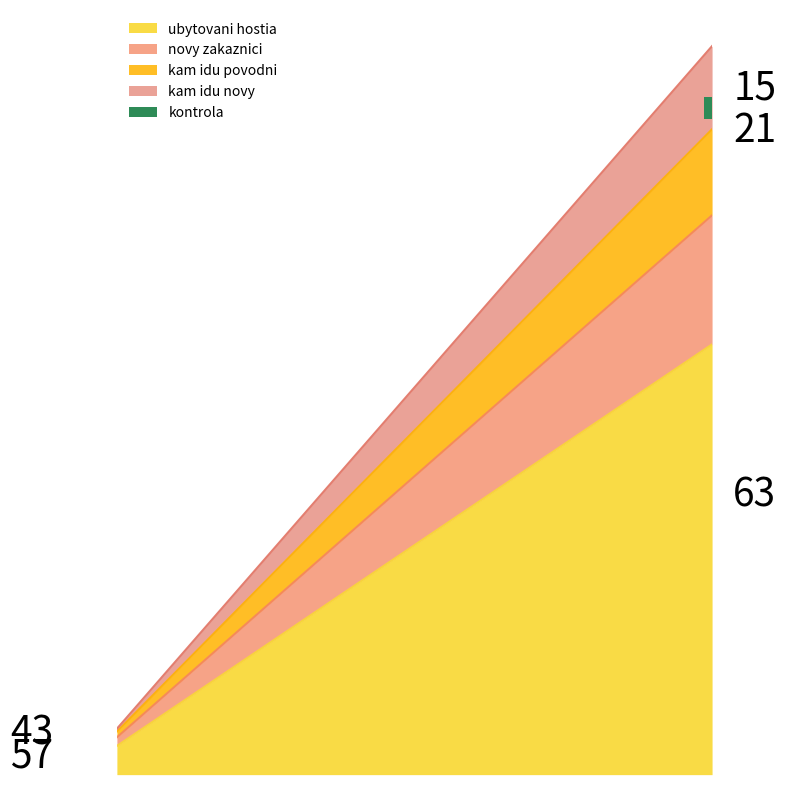

The kam idu novy series shows 135 at 8. True or false?

True